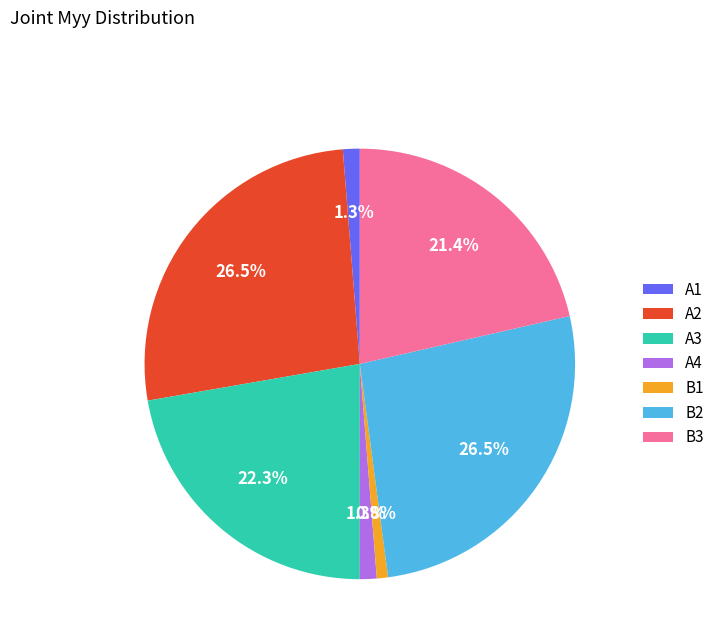

How many slices are in this pie chart?

7